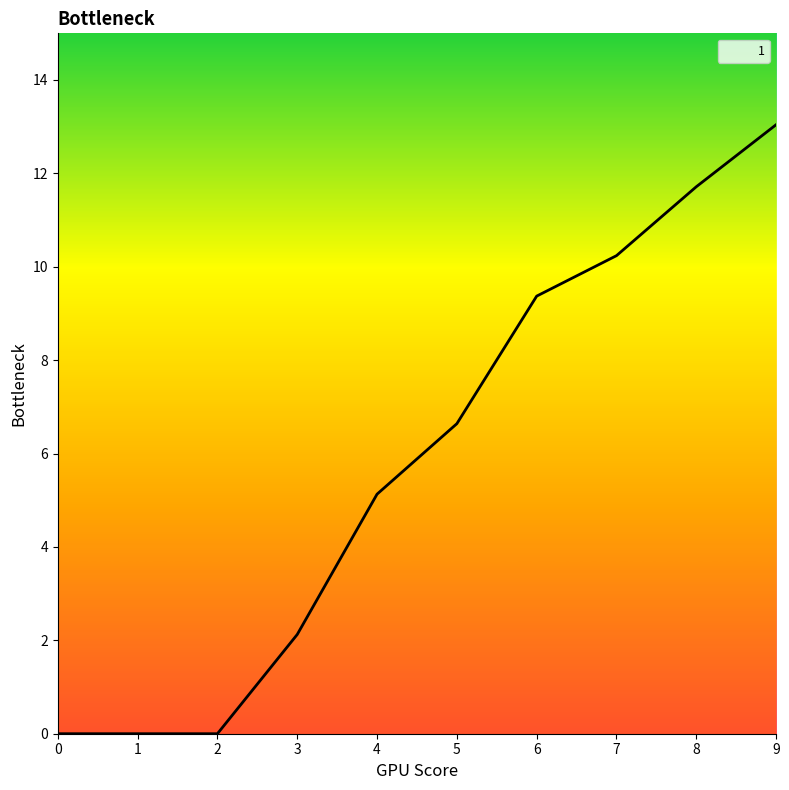

Count the number of values greater than 6.

5